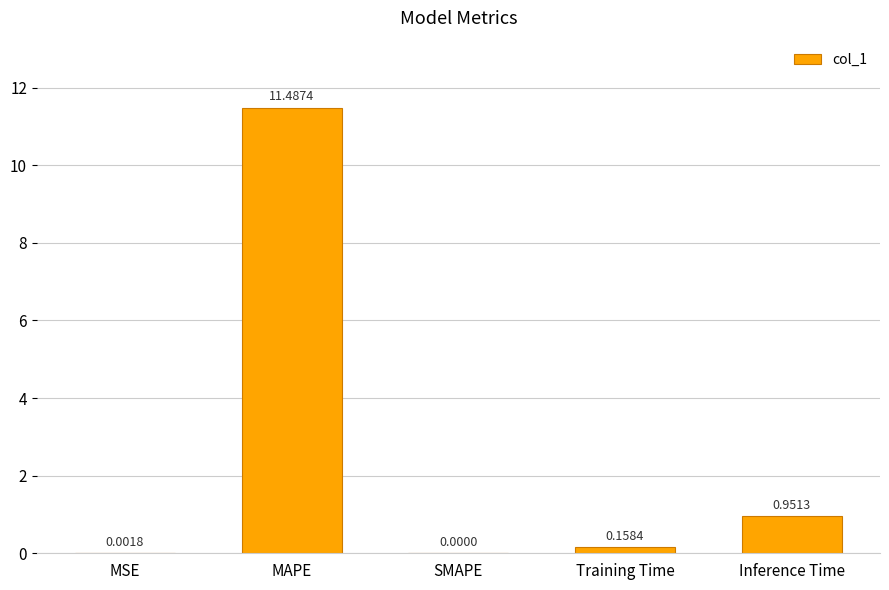

What is the sum of the values at Training Time and Inference Time?

1.1